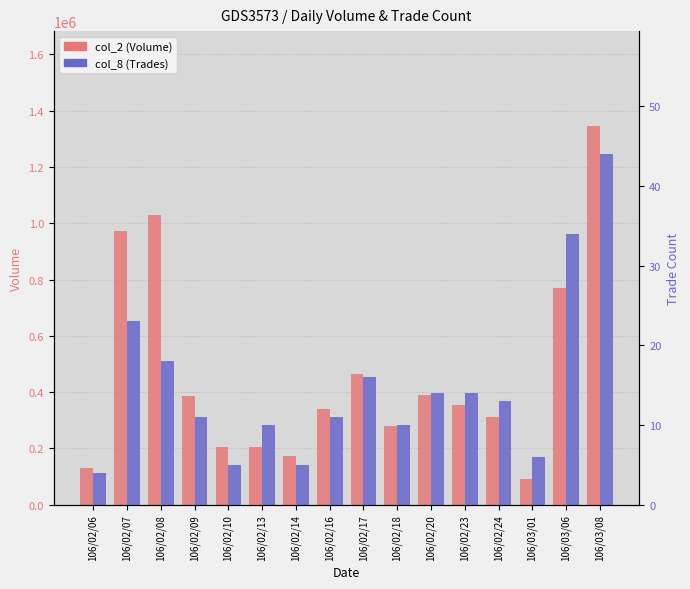

The col_2 (Volume) series shows 312000 at 106/02/24. True or false?

True